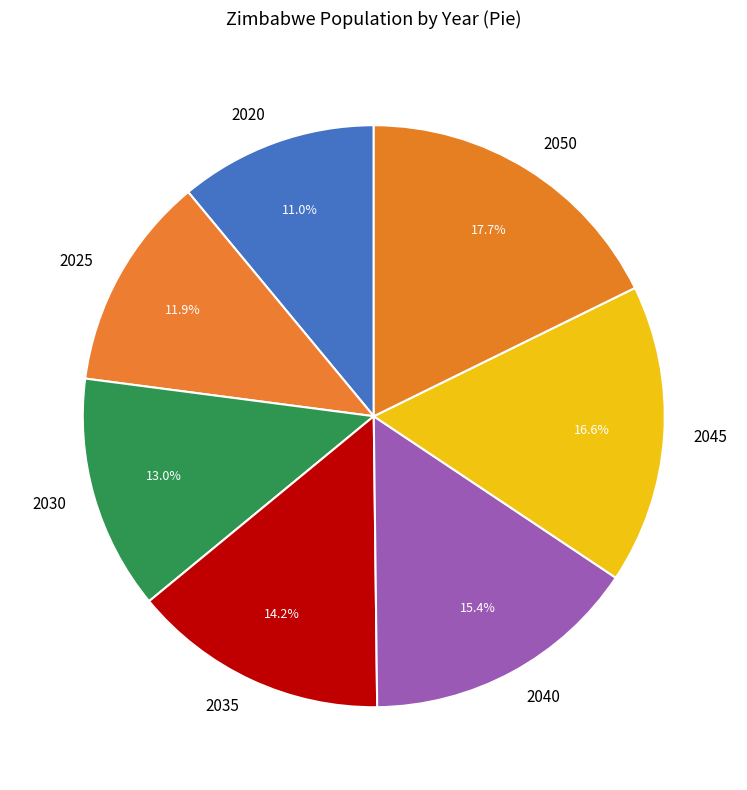

To the nearest percent, what percentage of the pie is 2020?

11%